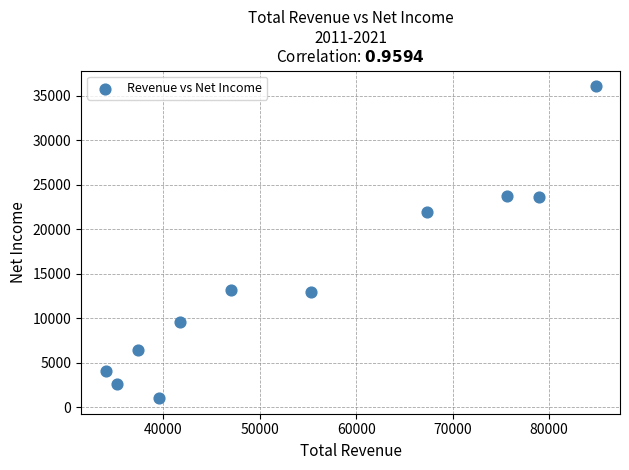

What is the average X value?

54245